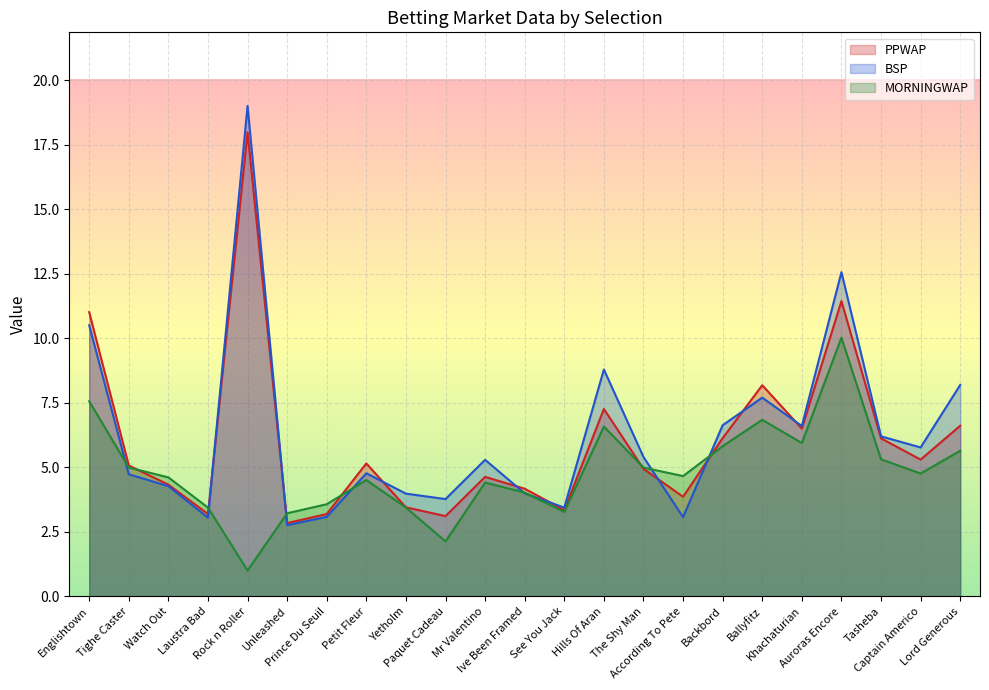

Between Ive Been Framed and Hills Of Aran, which series saw the biggest shift?

BSP